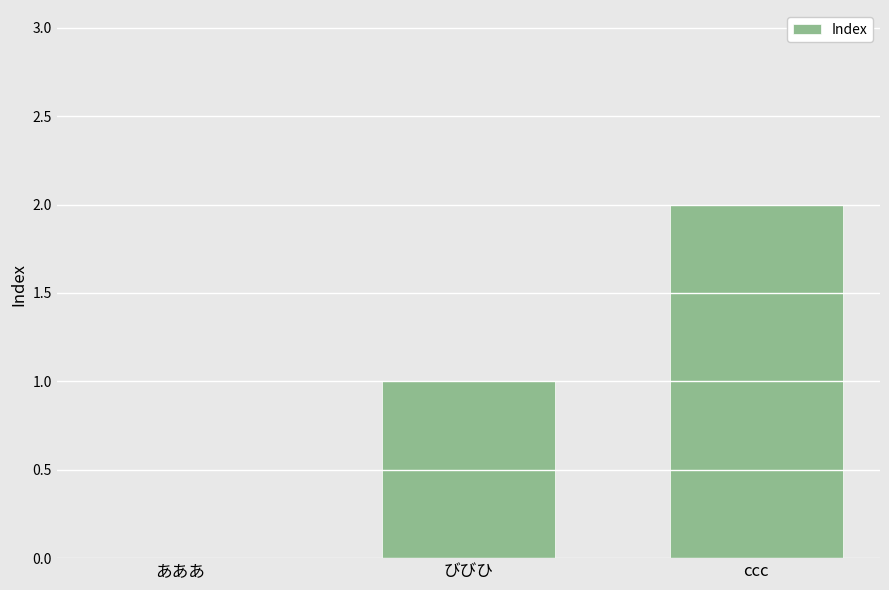

At which category does the chart reach its peak across all series?

ccc